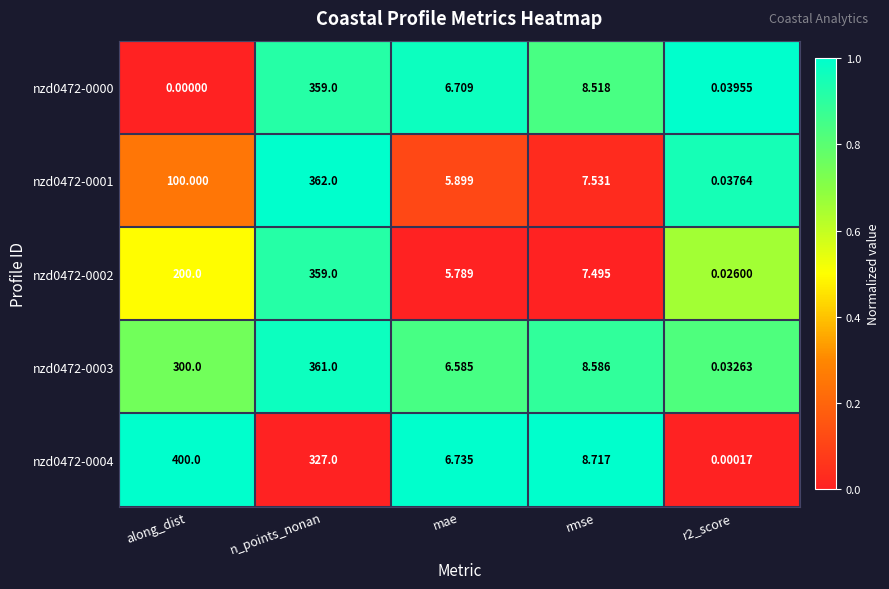

At which label does nzd0472-0004 reach its peak?

along_dist